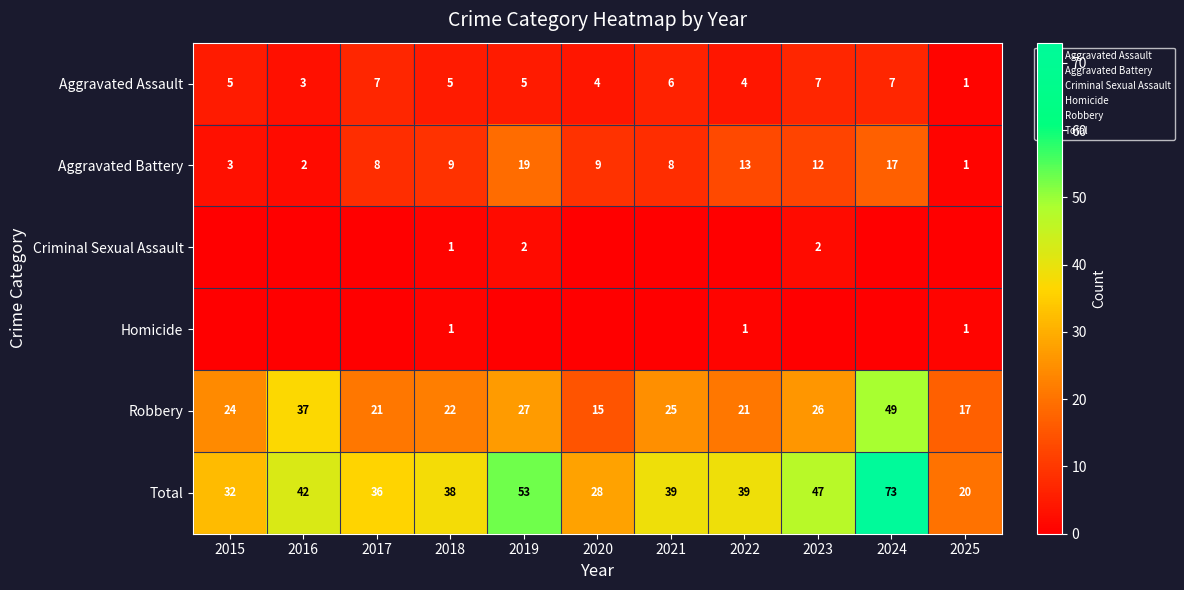

What is the sum of the Robbery values at 2022 and 2016?

58